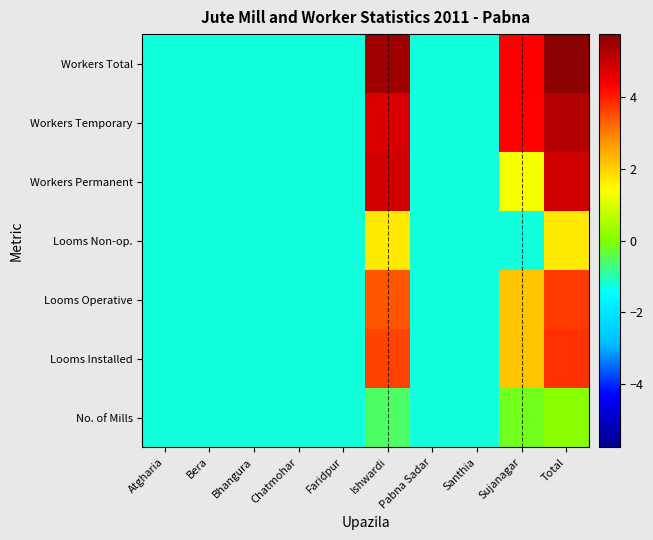

Which category has the lowest value across all series?

Atgharia